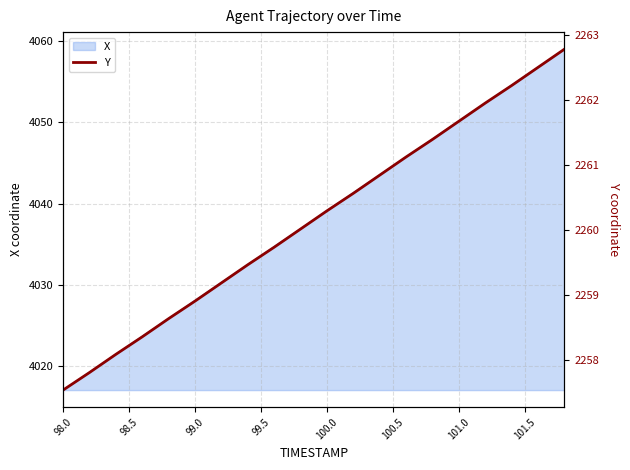

How many values are below 2260?

9